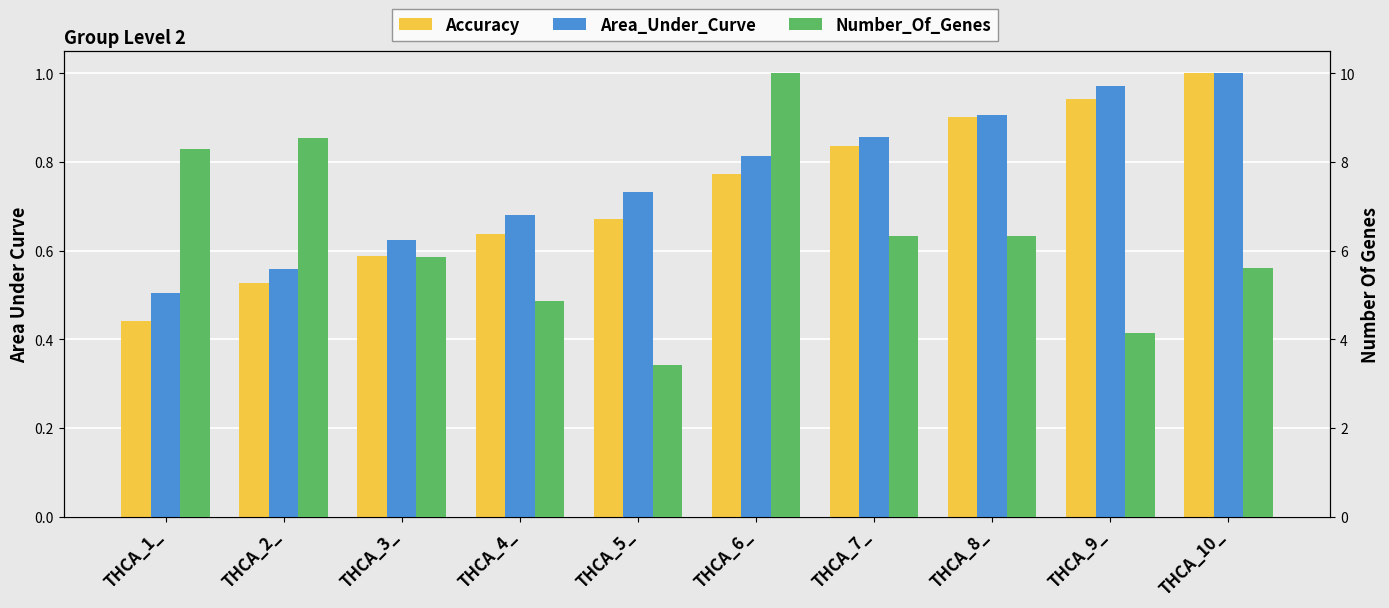

Reading left to right, extract all data points from this chart.

Accuracy: 0.4	0.5	0.6	0.6	0.7	0.8	0.8	0.9	0.9	1.0
Area_Under_Curve: 0.5	0.6	0.6	0.7	0.7	0.8	0.9	0.9	1.0	1.0
Number_Of_Genes: 8.3	8.5	5.9	4.9	3.4	10.0	6.3	6.3	4.1	5.6